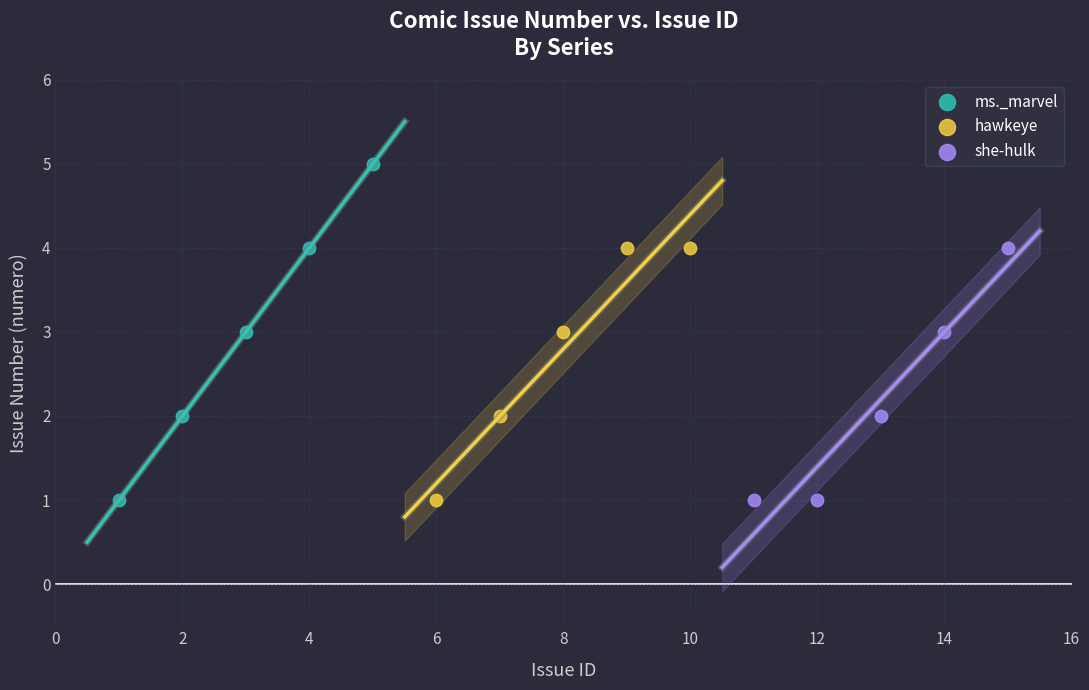

Which series contains the highest Y value?

ms._marvel